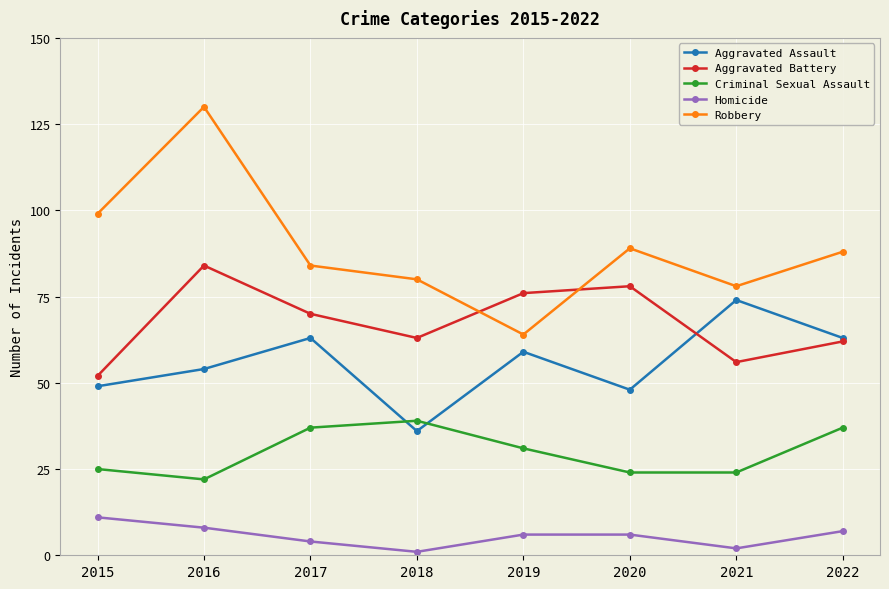

True or false: Criminal Sexual Assault and Homicide cross at least once.

False